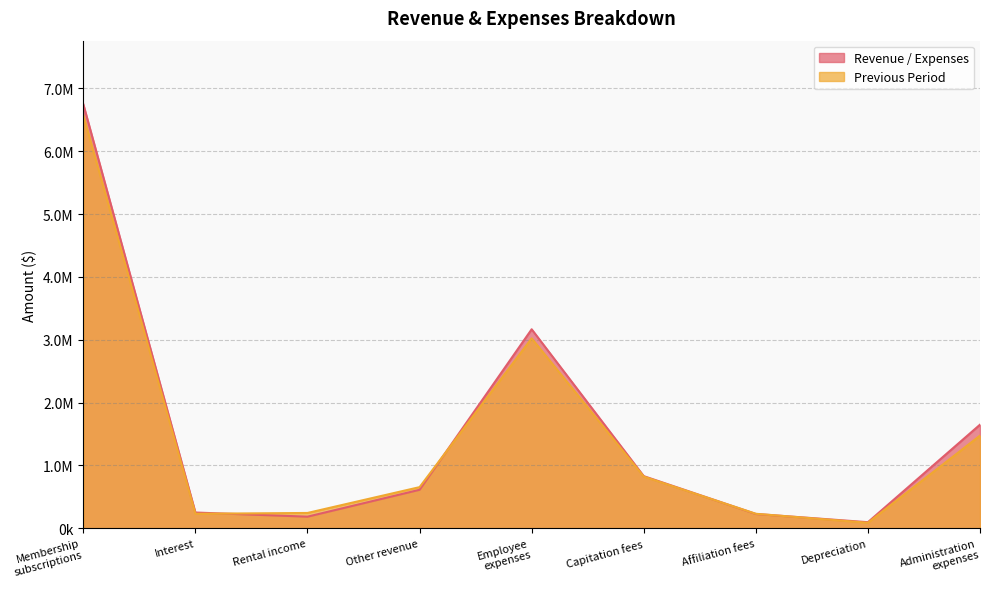

True or false: Revenue / Expenses has more than 0 points higher than both neighbors.

True